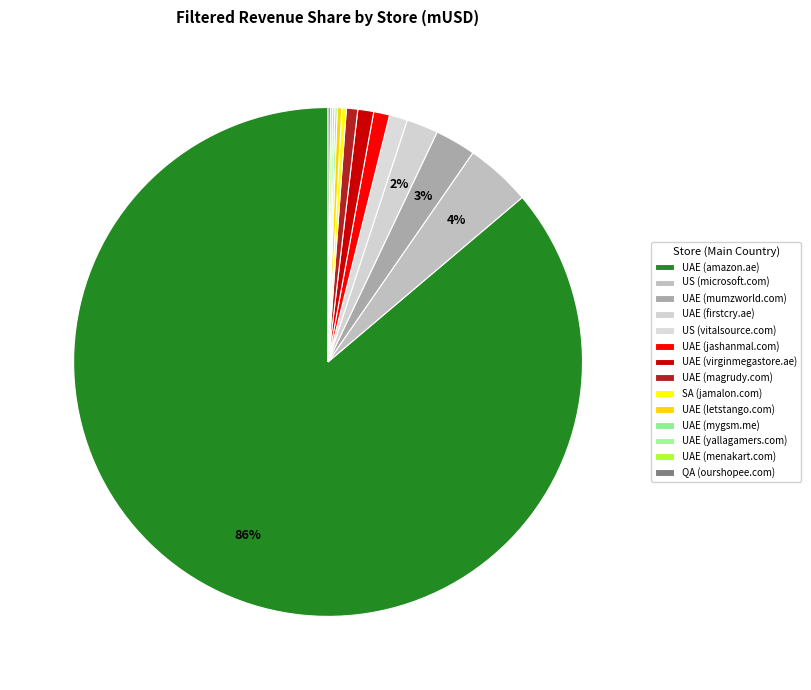

Count the number of slices in the pie.

14